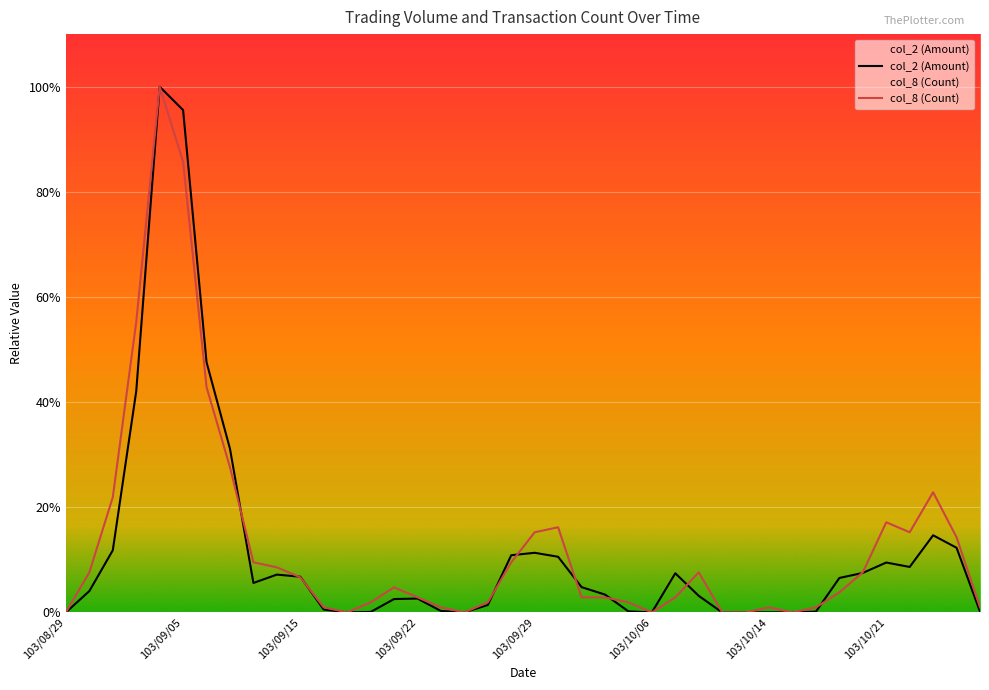

Does the chart display data point markers on the line(s)?

No